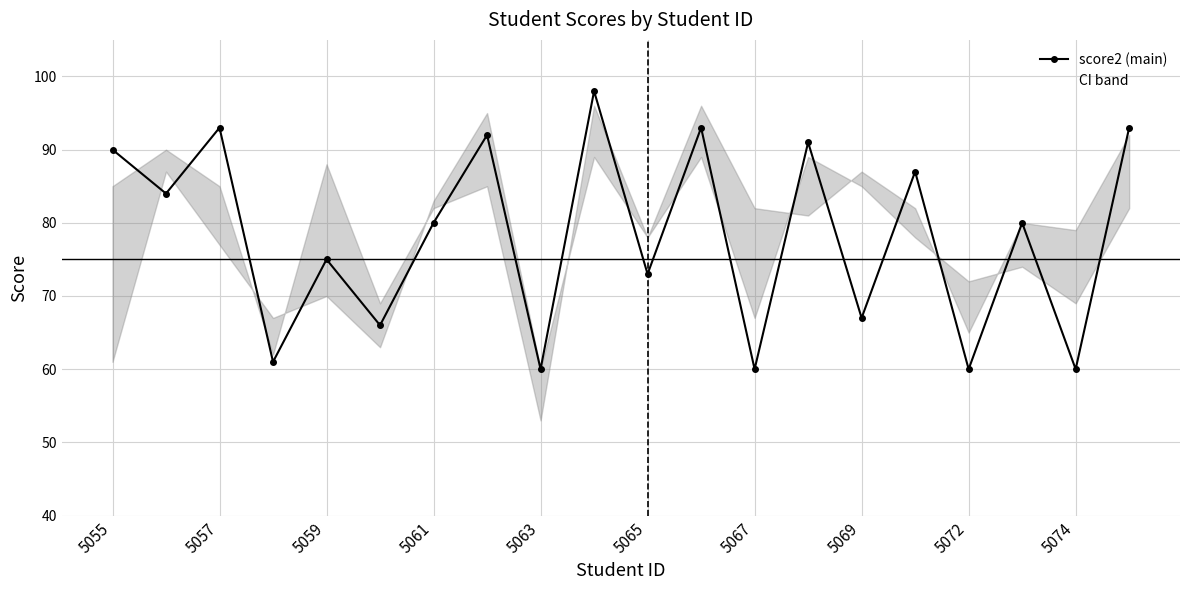

The score1 series shows 110 at 5074. True or false?

False